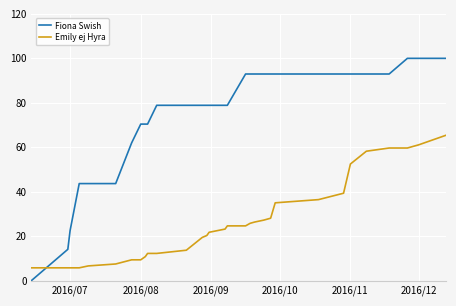

What is the minimum value for Emily ej Hyra?

5.8